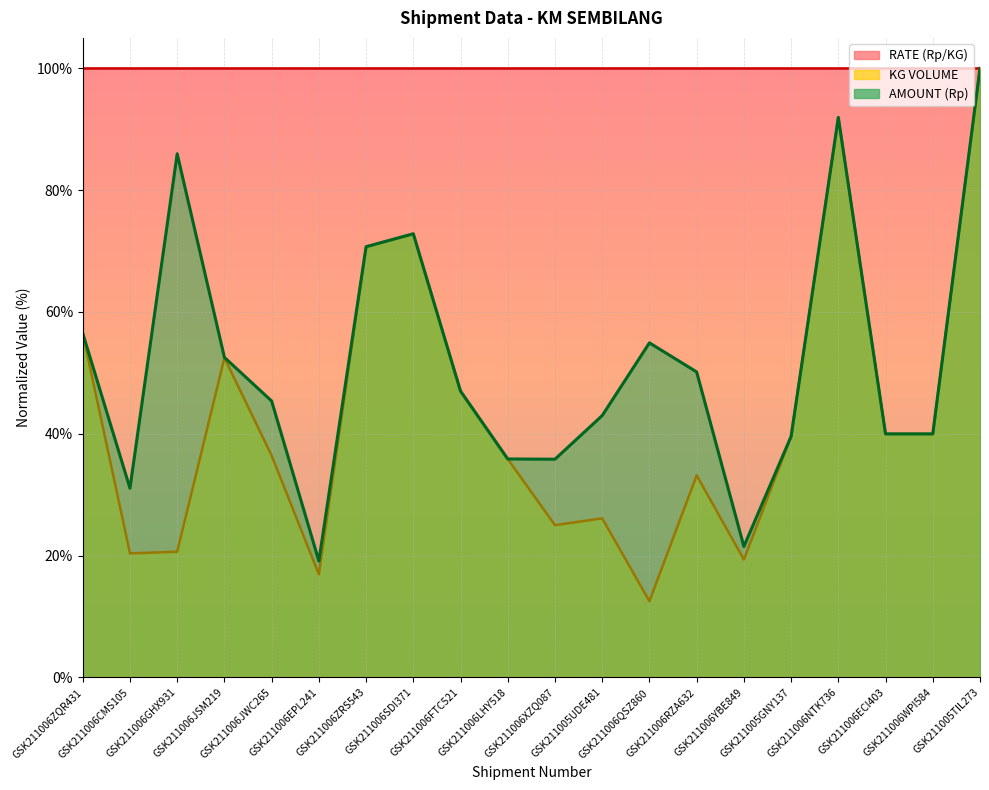

What value does the AMOUNT (Rp) series have at GSK211006RZA632?

50.1